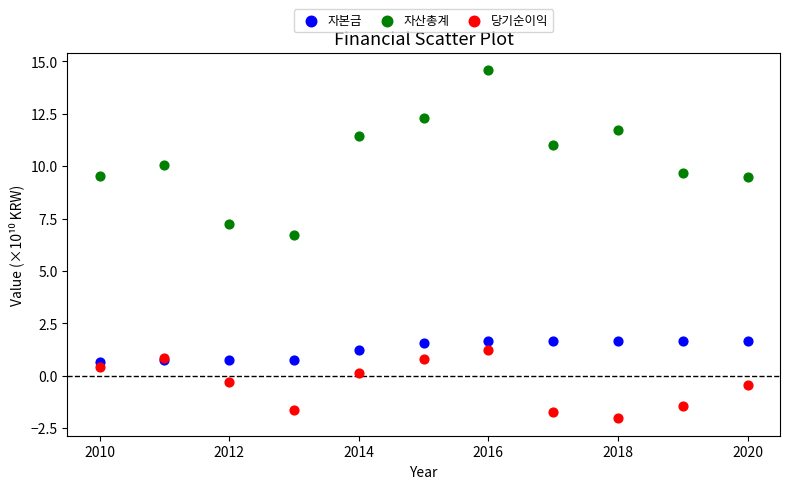

Across all series, what Y value is closest to 6?

6.7